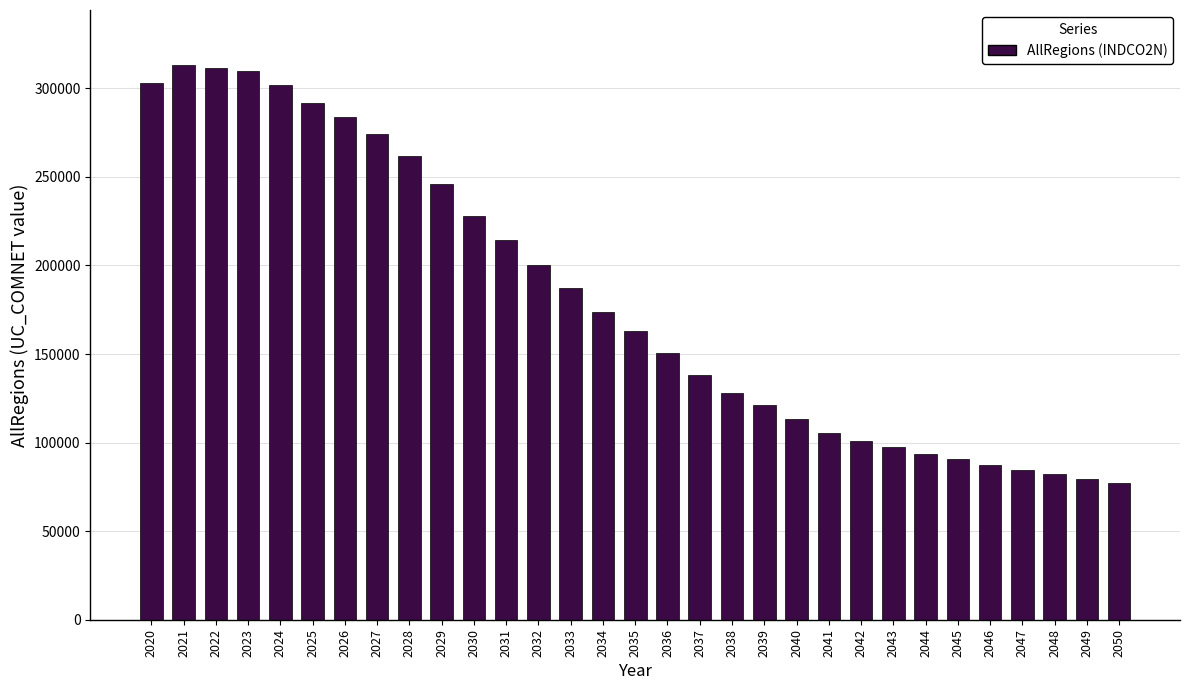

What is the value of the 20th bar from the left?

121204.0